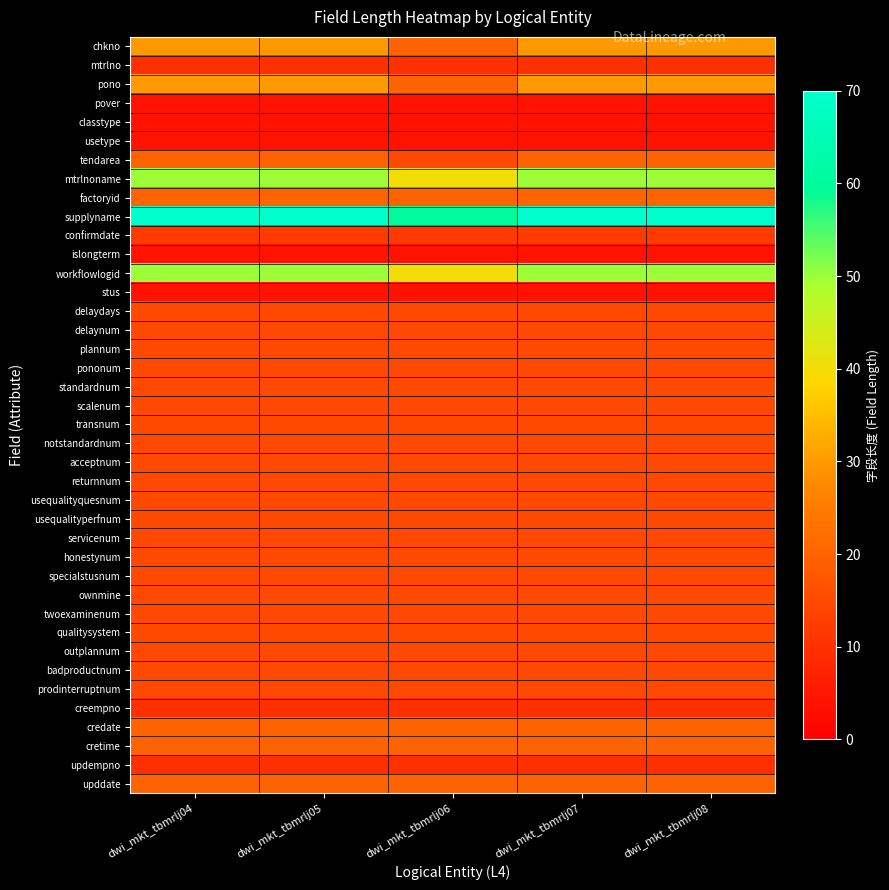

What is the difference between the highest and lowest values at dwi_mkt_tbmrlj06?

56